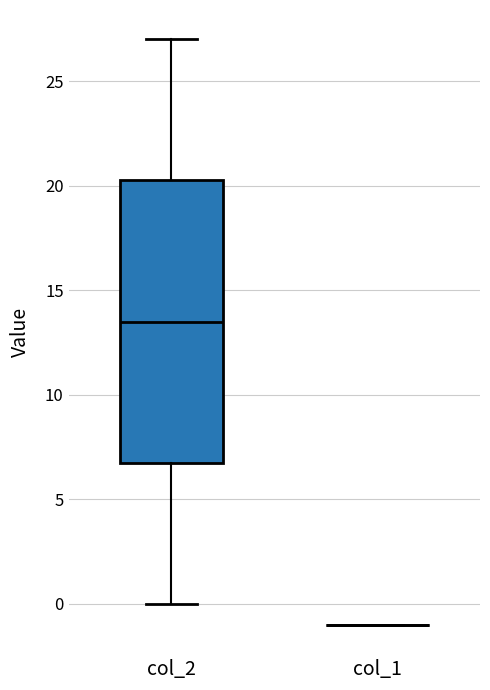

Comparing the boxes themselves (not the whiskers), which one is the tallest?

col_2